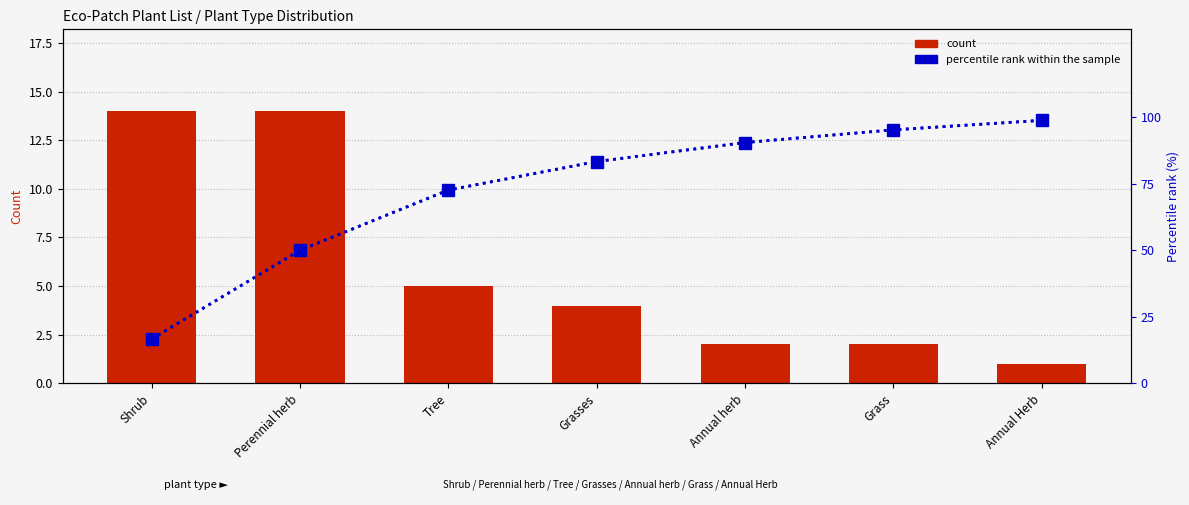

What is the difference between the count values at Annual herb and Shrub?

12.0